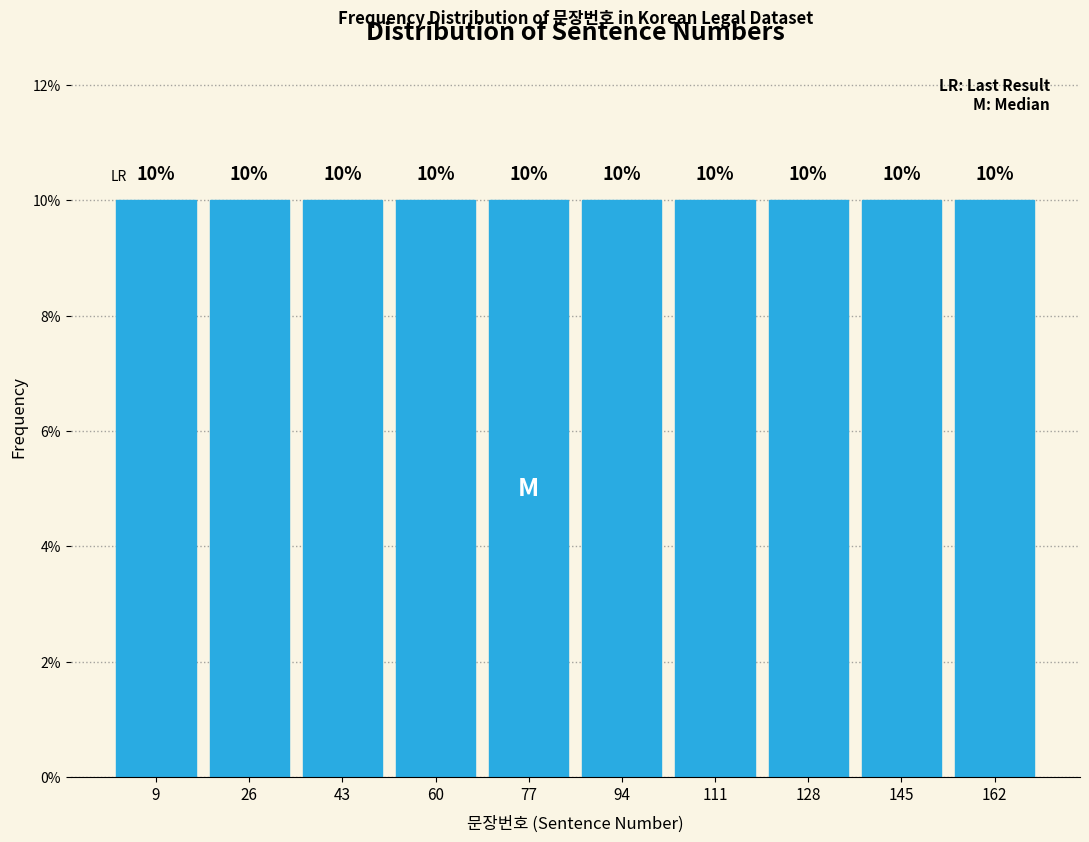

Reading left to right, list every bar in this chart as the range it spans on the x-axis followed by its height. The bar edges are not printed on the chart, so give them approximately, as read against the axis.

1 to 18: 10
18 to 35: 10
35 to 52: 10
52 to 69: 10
69 to 86: 10
86 to 103: 10
103 to 120: 10
120 to 137: 10
137 to 154: 10
154 to 171: 10